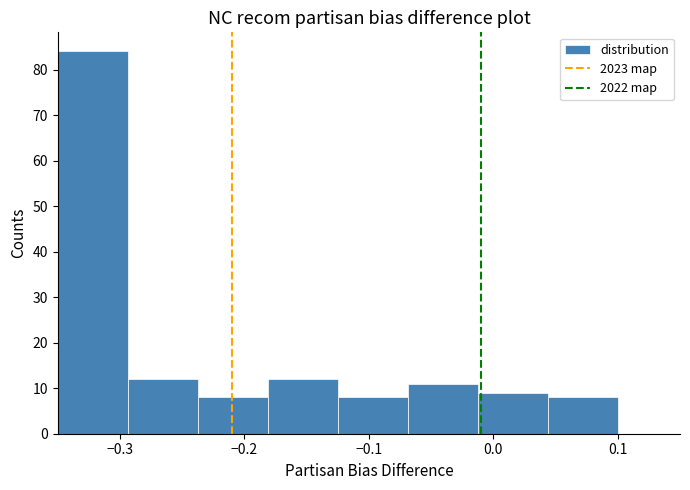

Reading left to right, list every bar in this chart as the range it spans on the x-axis followed by its height. Neither the bar edges nor the heights are printed on the chart, so give them approximately, as read against the axes.

-0.35 to -0.29: 84
-0.29 to -0.24: 12
-0.24 to -0.18: 8
-0.18 to -0.12: 12
-0.12 to -0.07: 8
-0.07 to -0.01: 11
-0.01 to 0.04: 9
0.04 to 0.10: 8